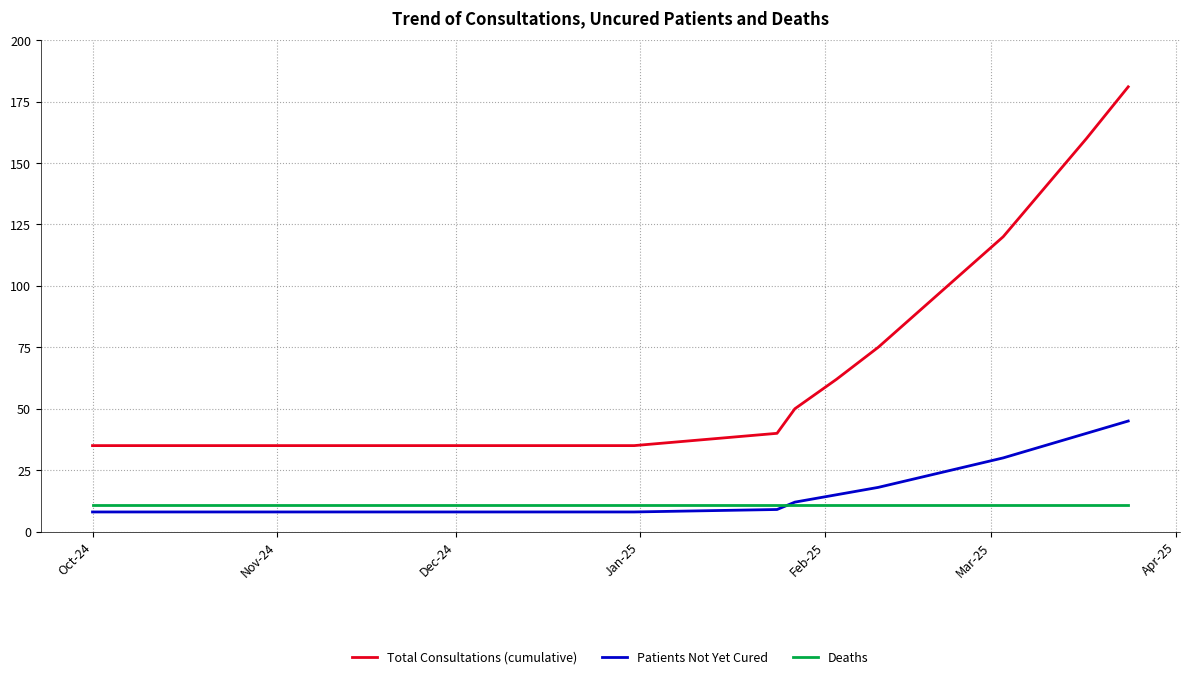

True or false: Total Consultations (cumulative) and Patients Not Yet Cured cross at least once.

False